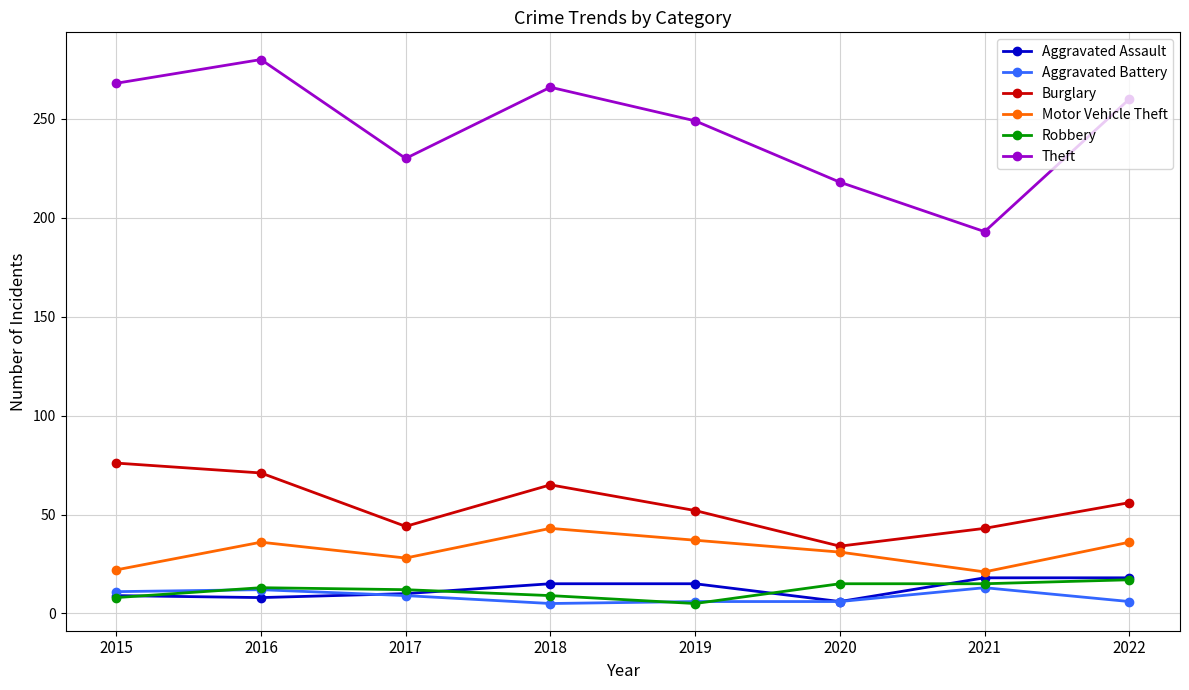

How many lines are shown in the chart?

6